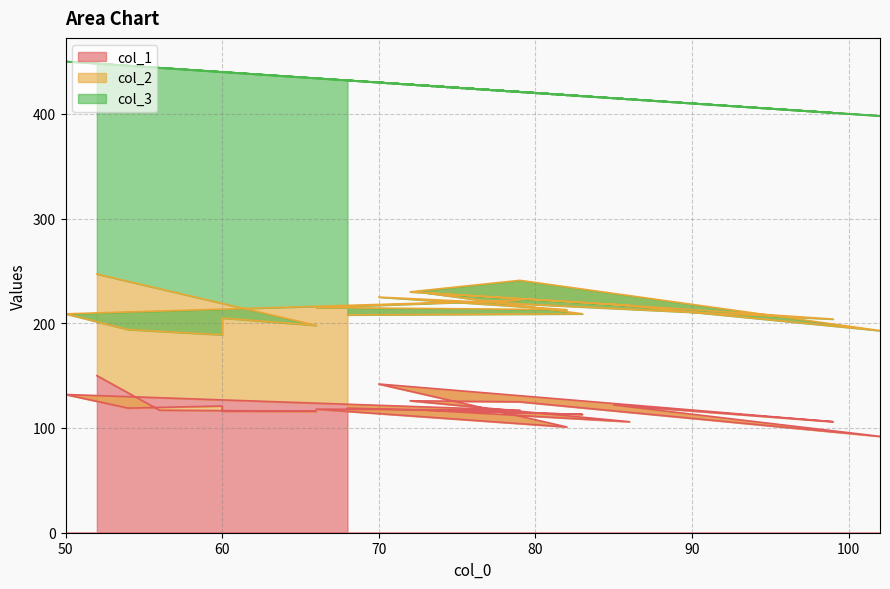

What is the value of the col_2 point at the 15th from the left?

105